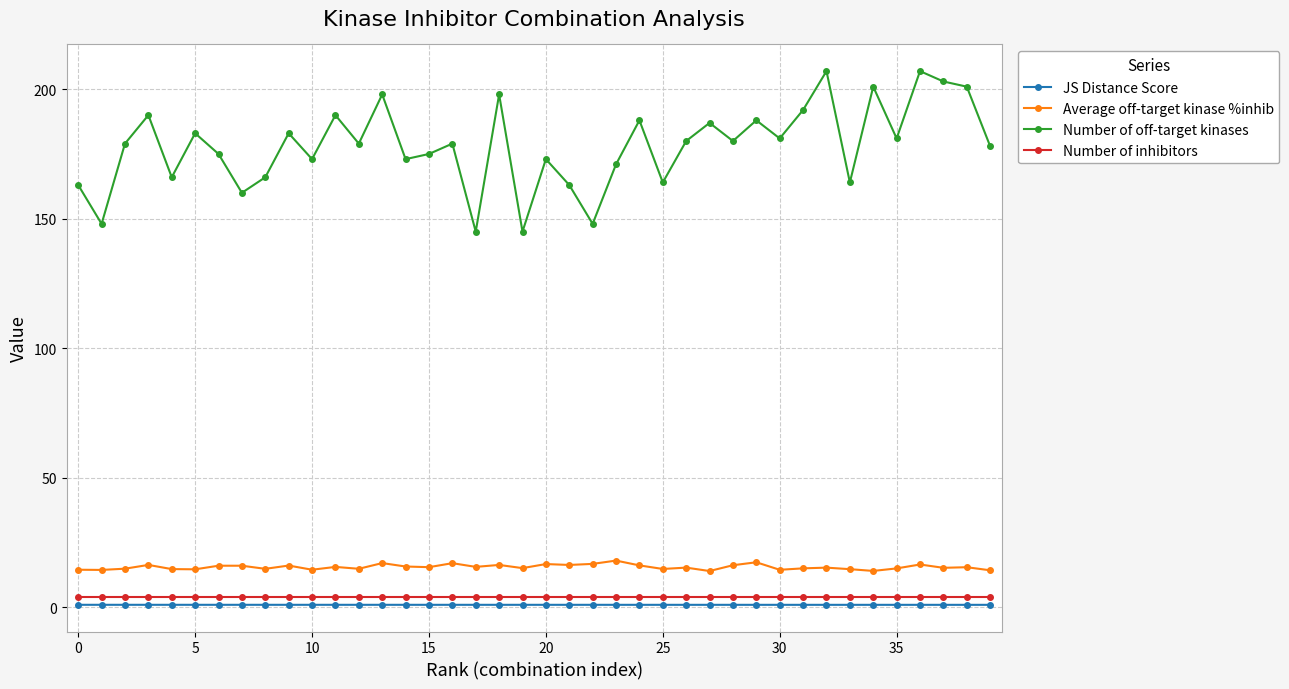

What are all the series names shown in the legend?

JS Distance Score, Average off-target kinase %inhib, Number of off-target kinases, Number of inhibitors